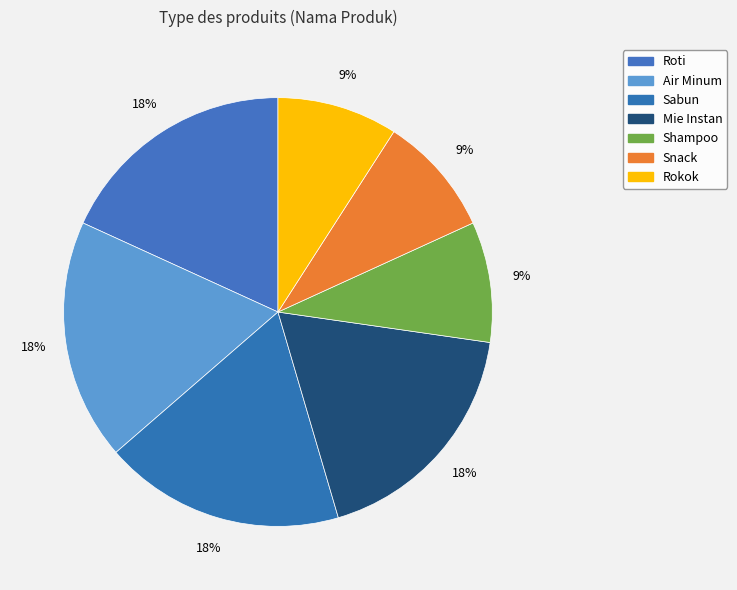

Count the number of slices in the pie.

7